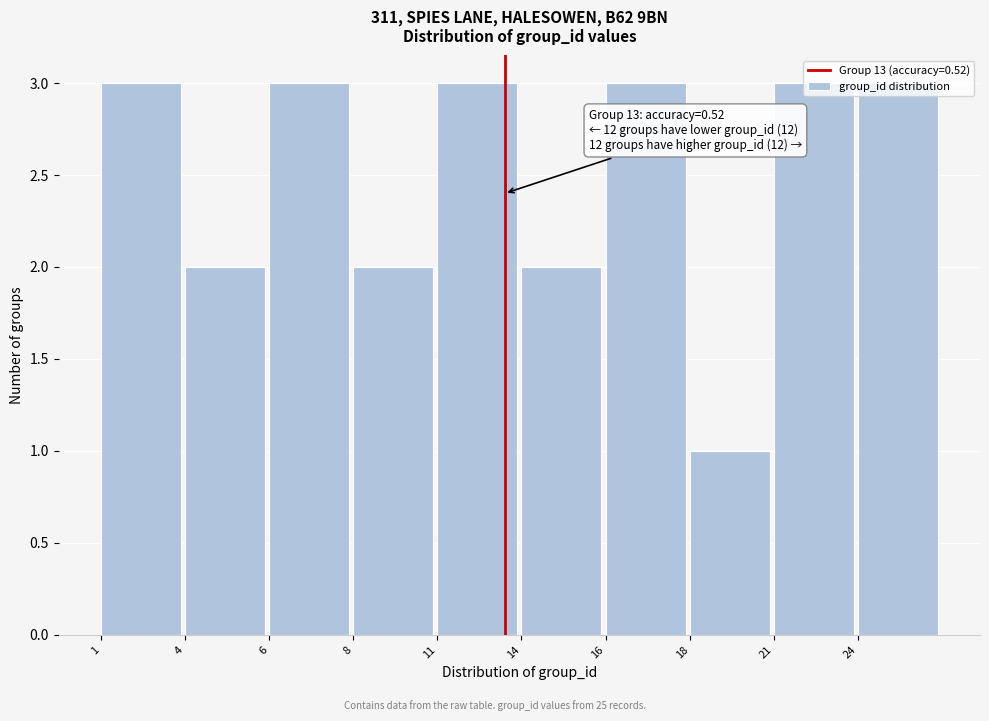

The value at 16 is 3. True or false?

True